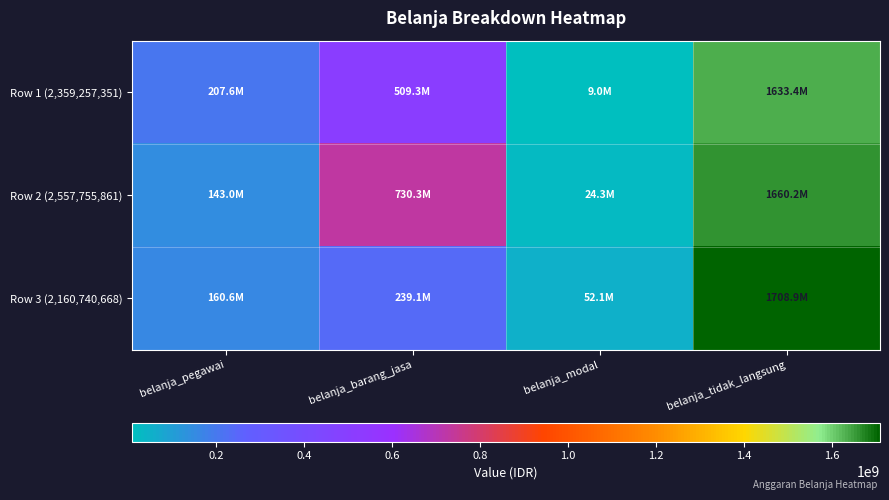

Between belanja_barang_jasa and belanja_pegawai, which is larger?

belanja_barang_jasa